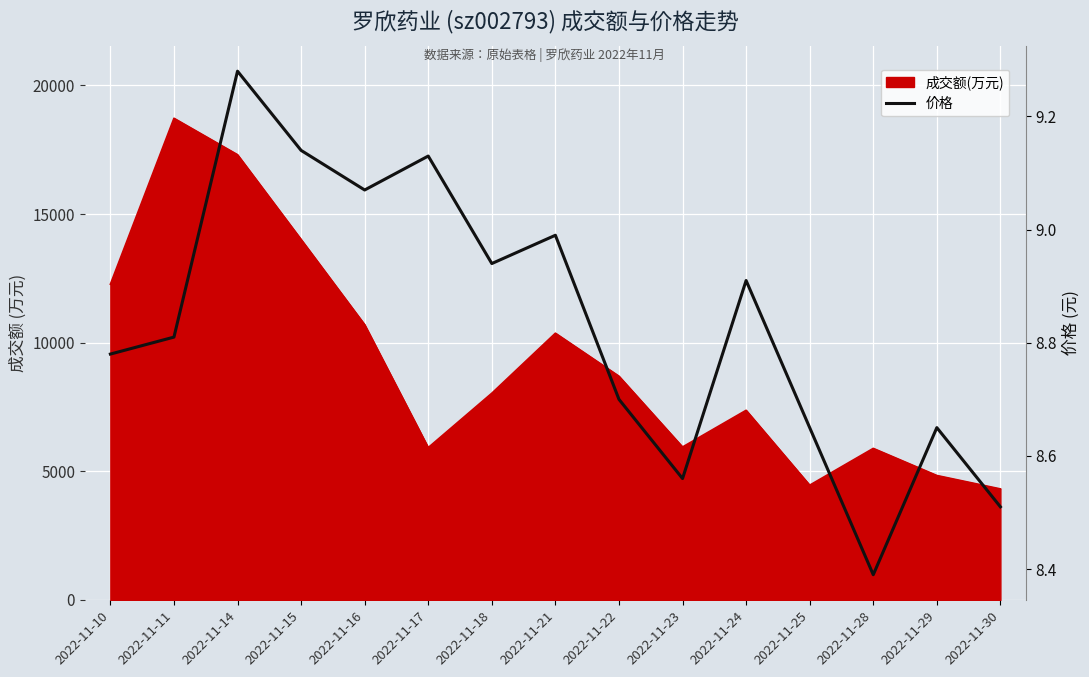

Reading left to right, transcribe all the data shown in this chart.

8.8	8.8	9.3	9.1	9.1	9.1	8.9	9.0	8.7	8.6	8.9	8.7	8.4	8.7	8.5